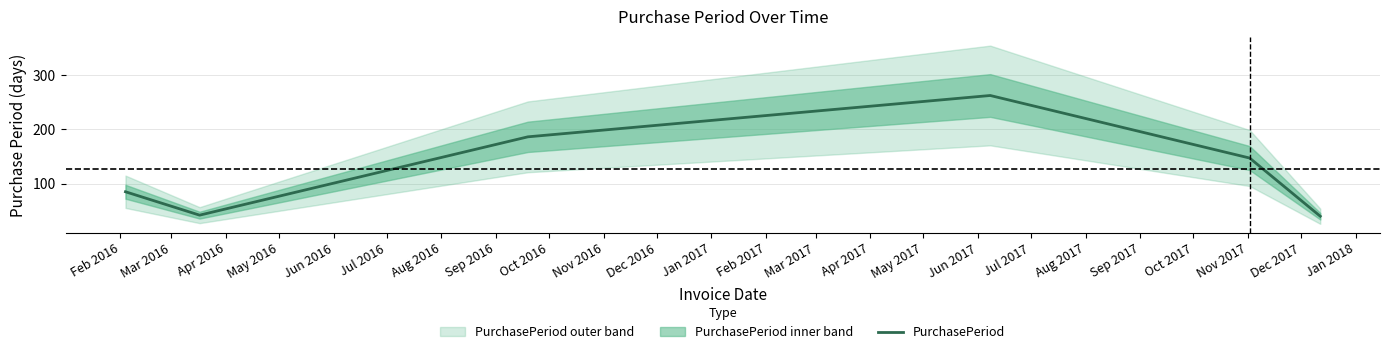

What is the smallest value displayed?

40